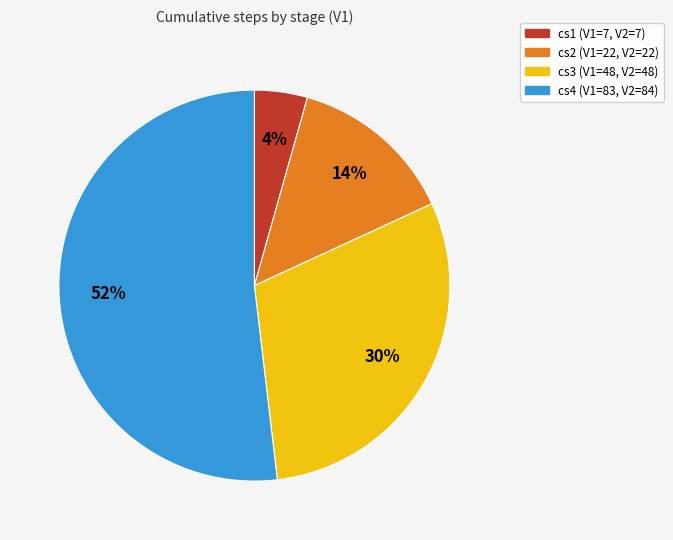

Rank the categories by value from highest to lowest.

cs4, cs3, cs2, cs1